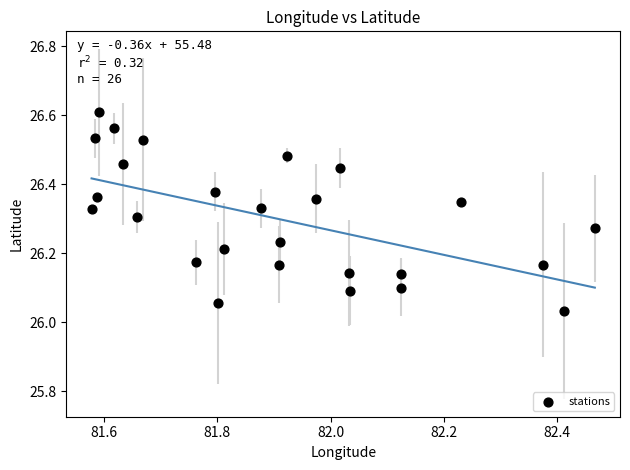

What is the range of X values (max minus min)?

0.9